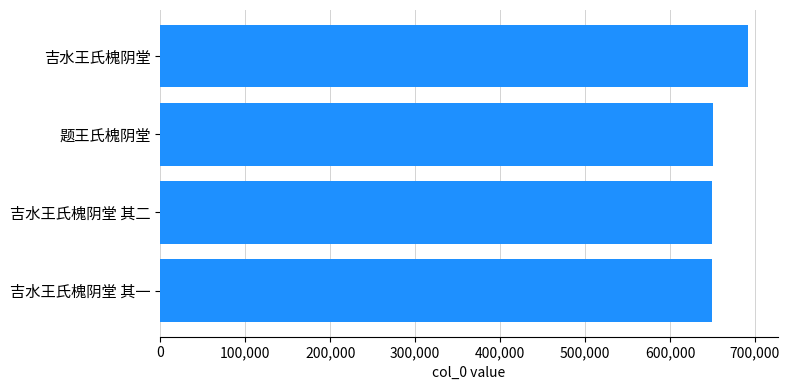

True or false: the data shows 692367 at 吉水王氏槐阴堂.

True